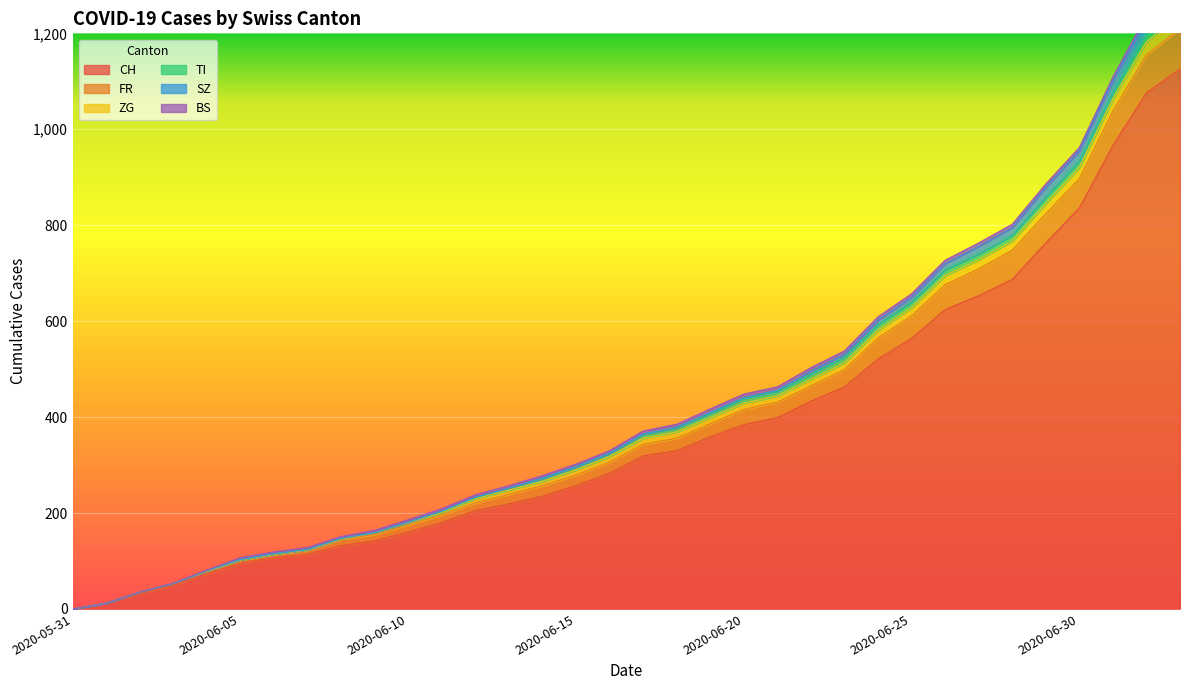

Reading left to right, what are all the values shown in this chart?

CH: 0	12	33	50	74	95	107	114	132	142	160	180	205	219	235	257	283	319	330	359	384	399	433	463	521	564	624	653	687	763	836	966	1076	1126
FR: 0	0	2	3	5	7	7	9	13	13	15	16	16	20	22	22	23	24	26	27	32	32	32	36	44	47	52	56	61	61	61	72	79	84
ZG: 0	0	0	0	0	0	0	0	1	3	5	5	9	9	9	11	12	13	13	13	13	13	14	14	16	17	19	19	19	21	23	25	27	31
TI: 0	0	0	0	1	1	1	1	1	1	1	2	2	3	6	6	6	8	9	9	10	10	11	12	12	12	12	12	12	13	14	14	19	26
SZ: 0	0	0	0	0	0	0	0	0	0	0	1	1	1	1	1	1	1	1	2	2	2	6	6	9	10	13	16	16	21	21	25	29	32
BS: 0	0	0	1	1	4	4	4	4	5	5	5	5	5	5	5	5	6	6	7	7	7	7	7	7	7	7	7	7	7	7	7	8	10